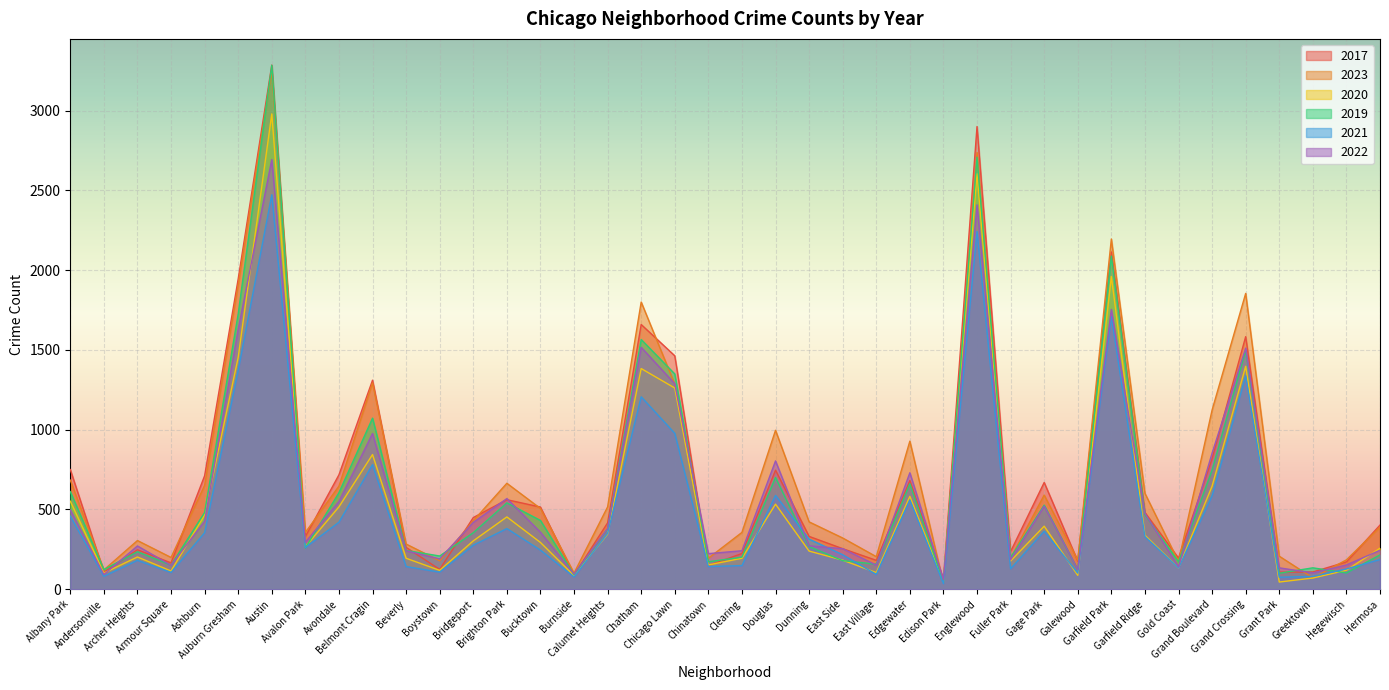

The 2023 series shows 1446 at Edgewater. True or false?

False